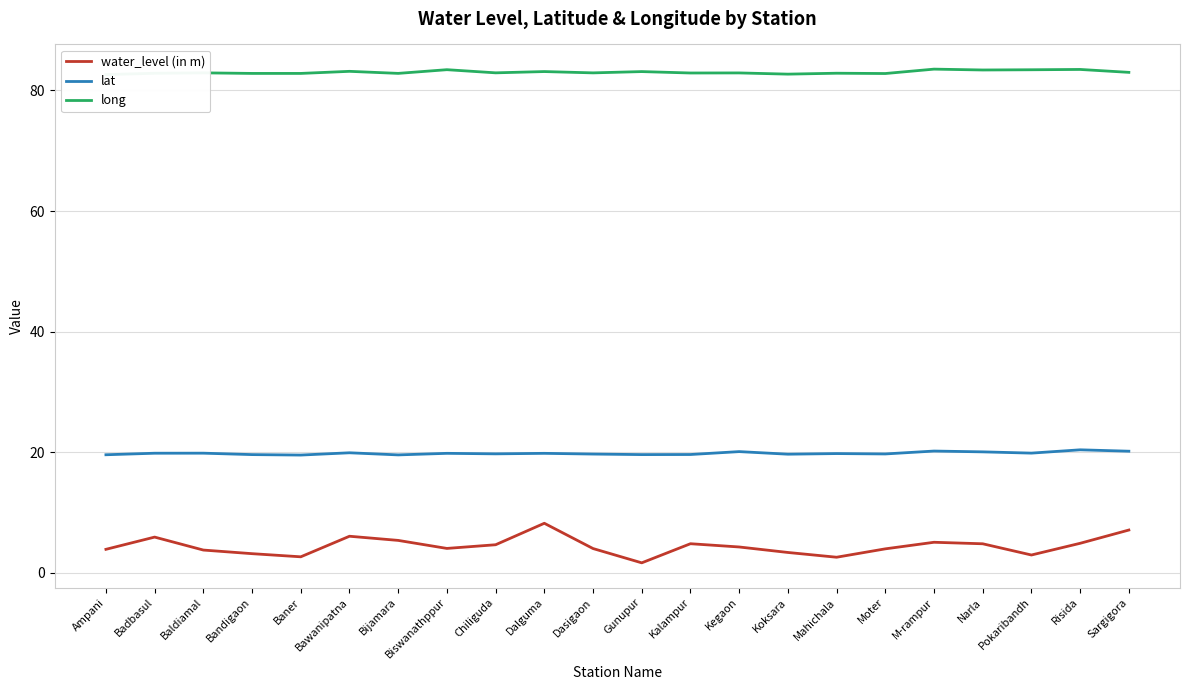

Is it true that water_level (in m) equals 3.2 at Bandigaon?

True